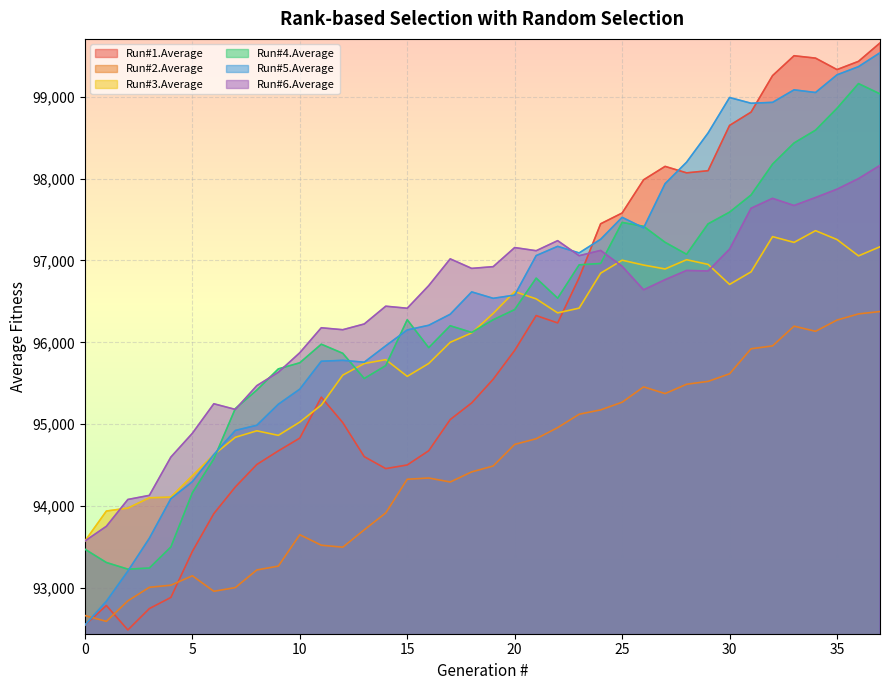

At which category does Run#1.Average reach its first local valley?

2